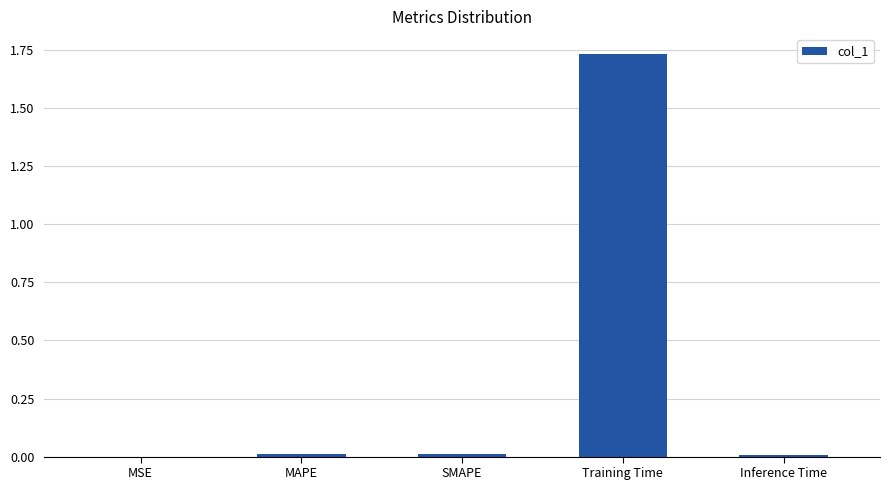

Are the bars horizontal?

No